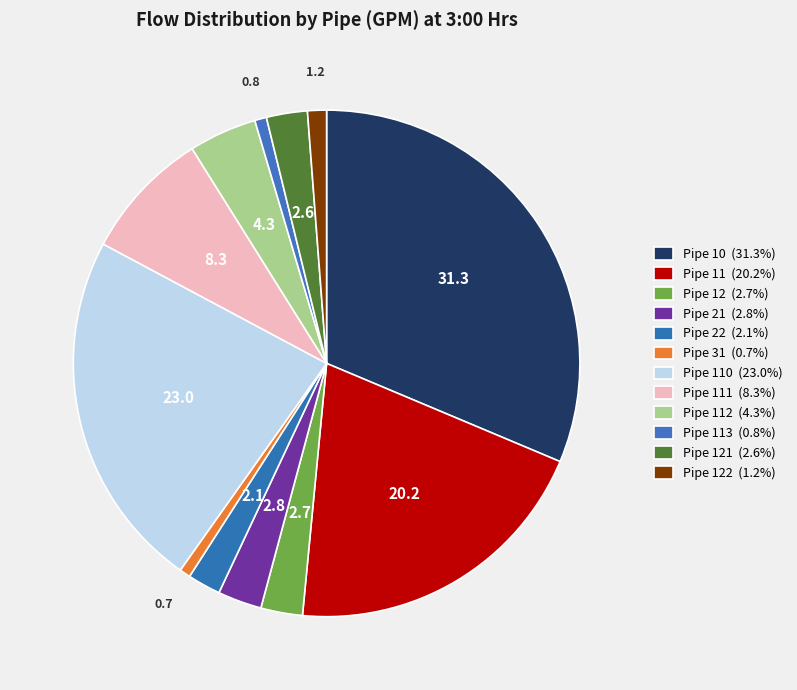

Count the number of slices in the pie.

12